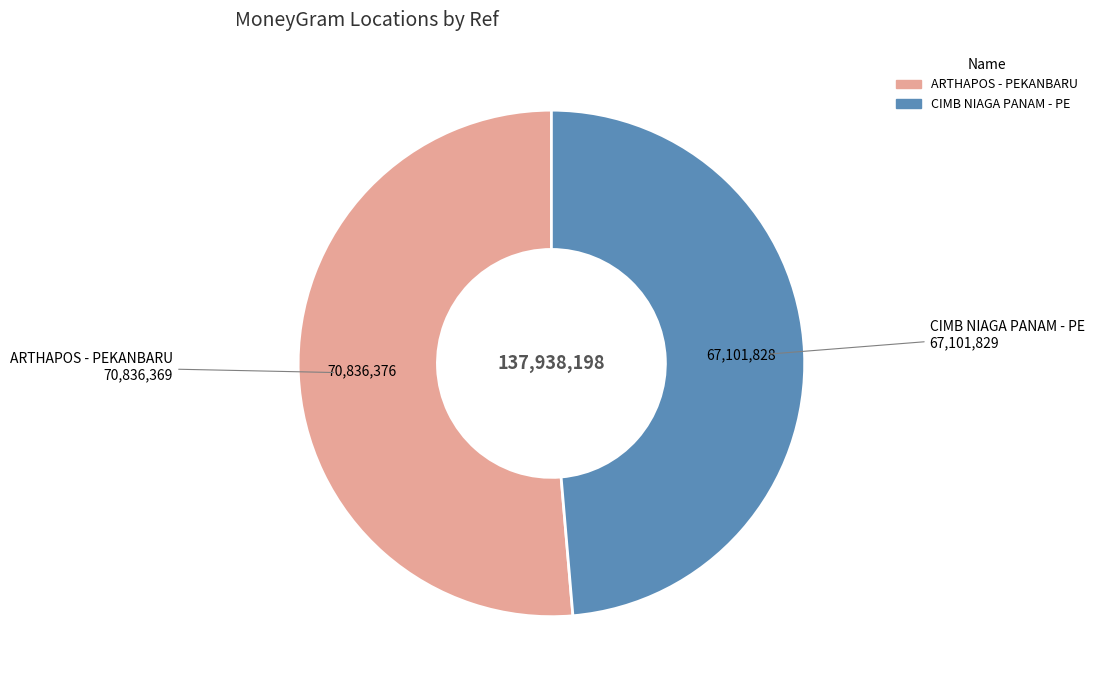

Does any single category account for the majority?

Yes